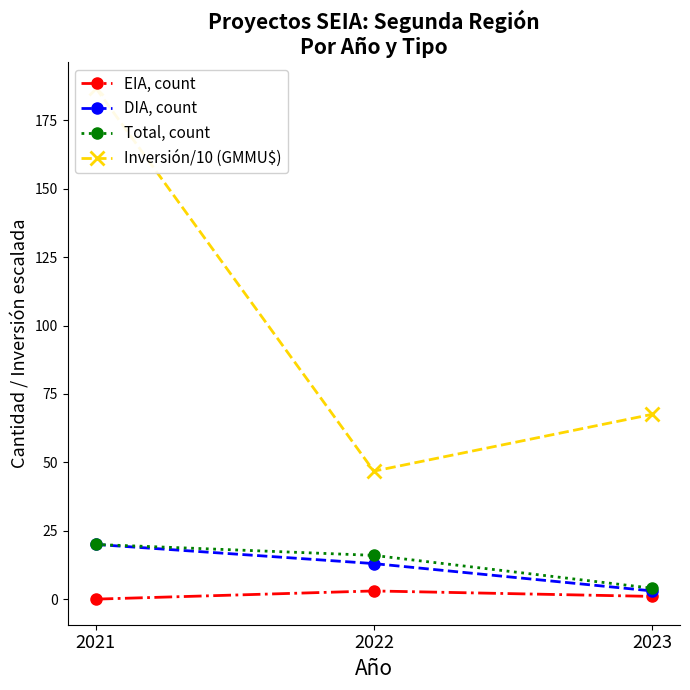

What is the greatest value displayed?

187.0